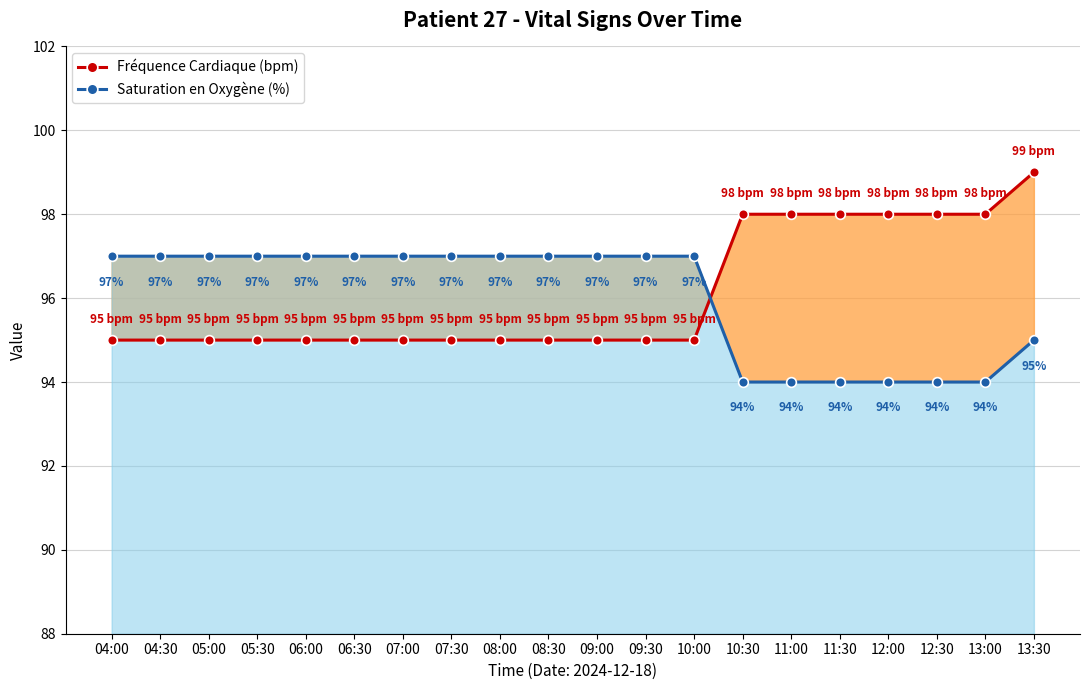

True or false: Saturation en Oxygène (%) has more than 1 points higher than both neighbors.

False